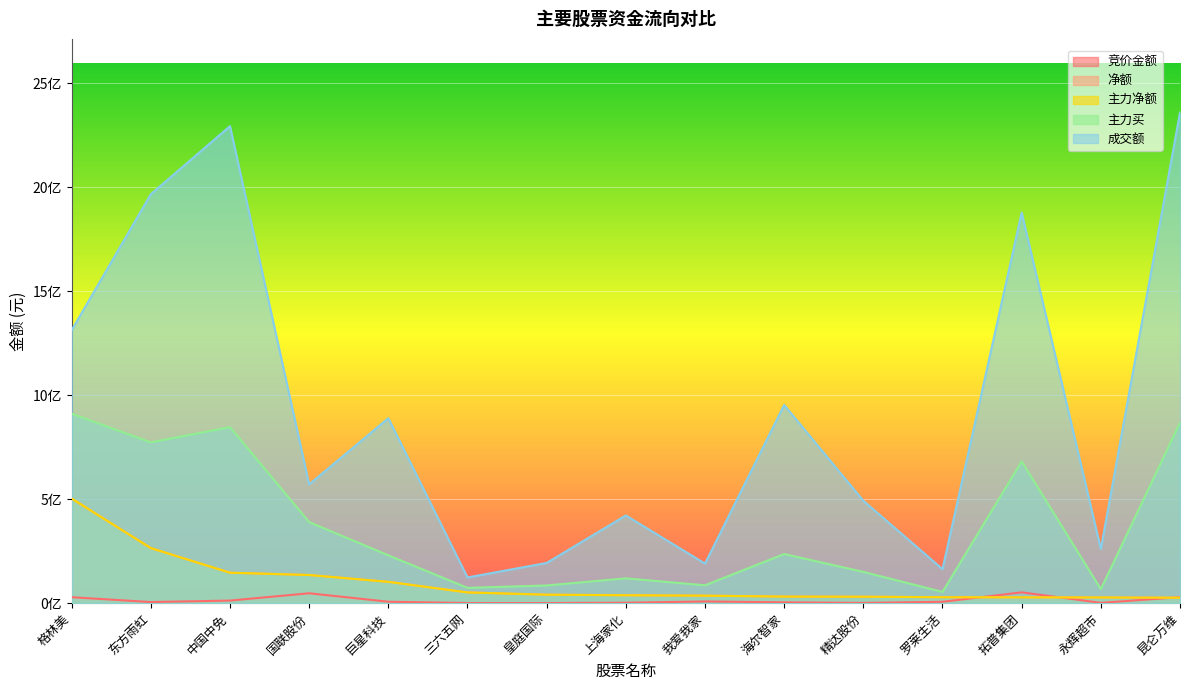

What is the difference between the 竞价金额 values at 上海家化 and 格林美?

26417644